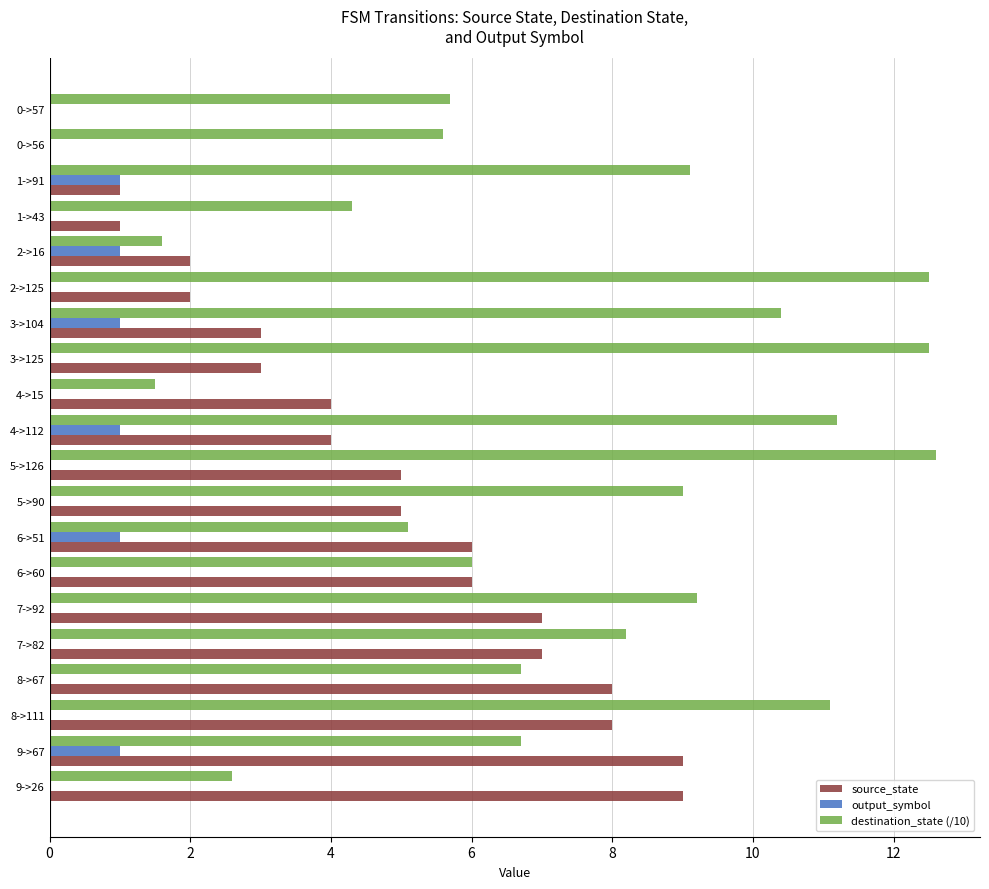

True or false: destination_state (/10) has a value of 2.1 at 9->67.

False